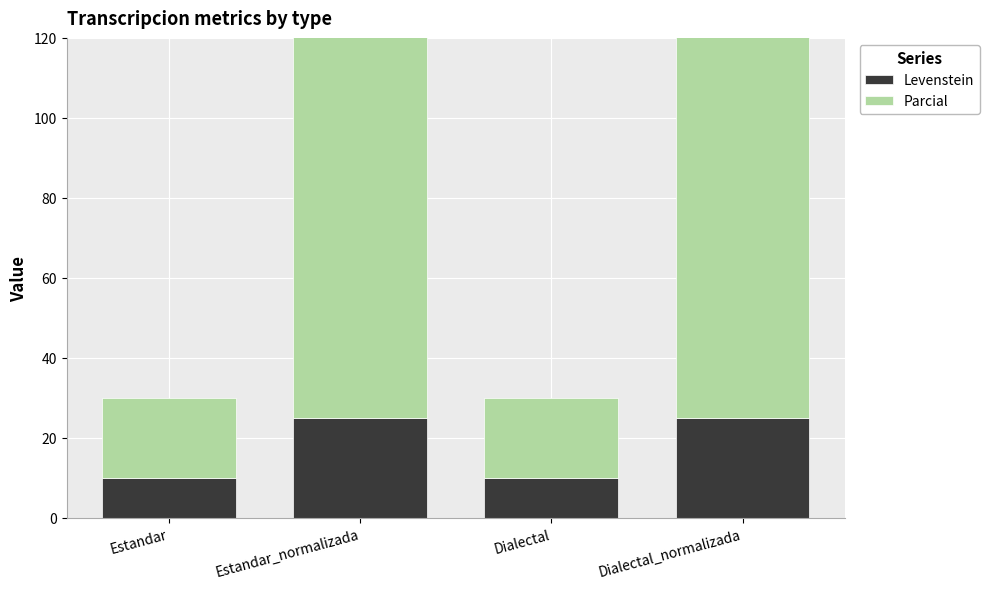

Which category has the highest value across all series?

Estandar_normalizada